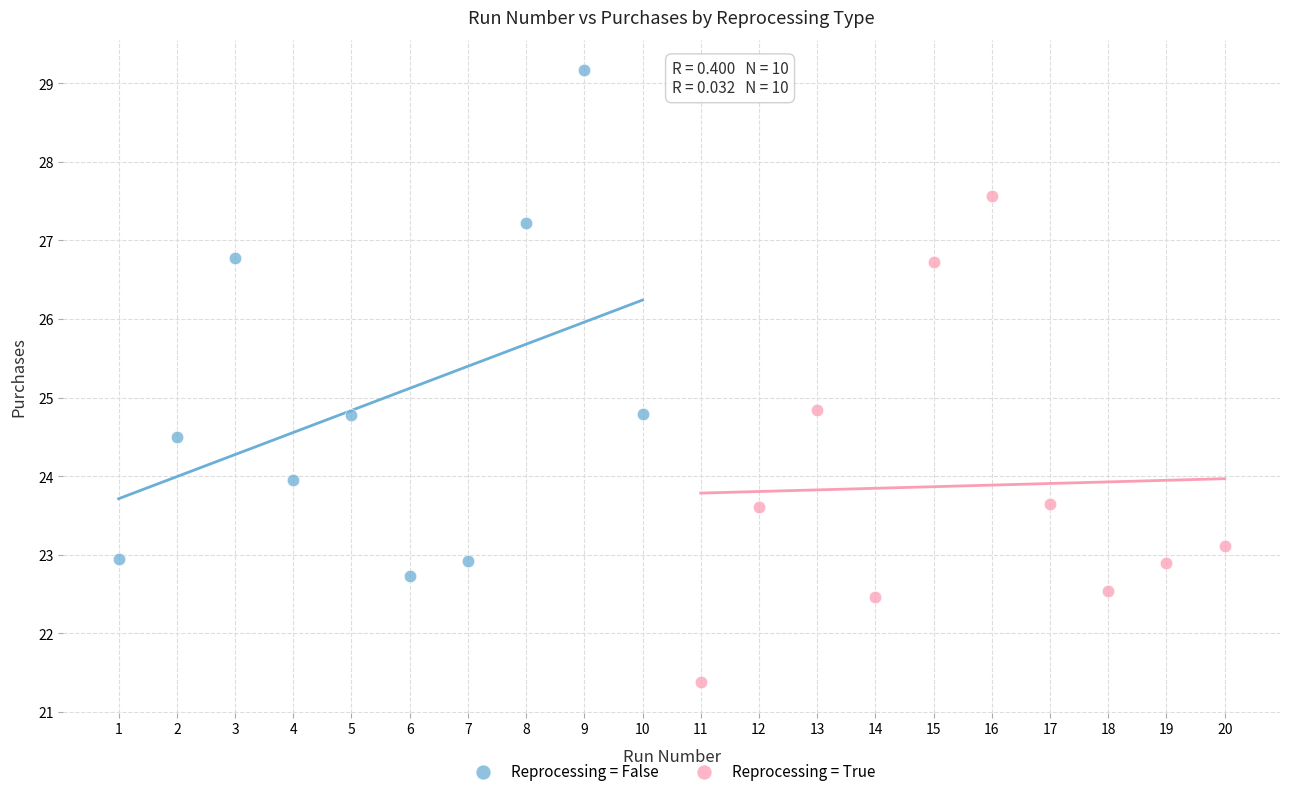

Which series reaches the maximum Y coordinate?

Reprocessing = False